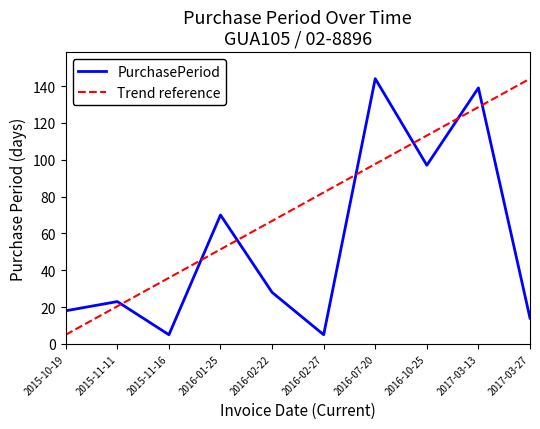

Does the chart have visible grid lines?

No